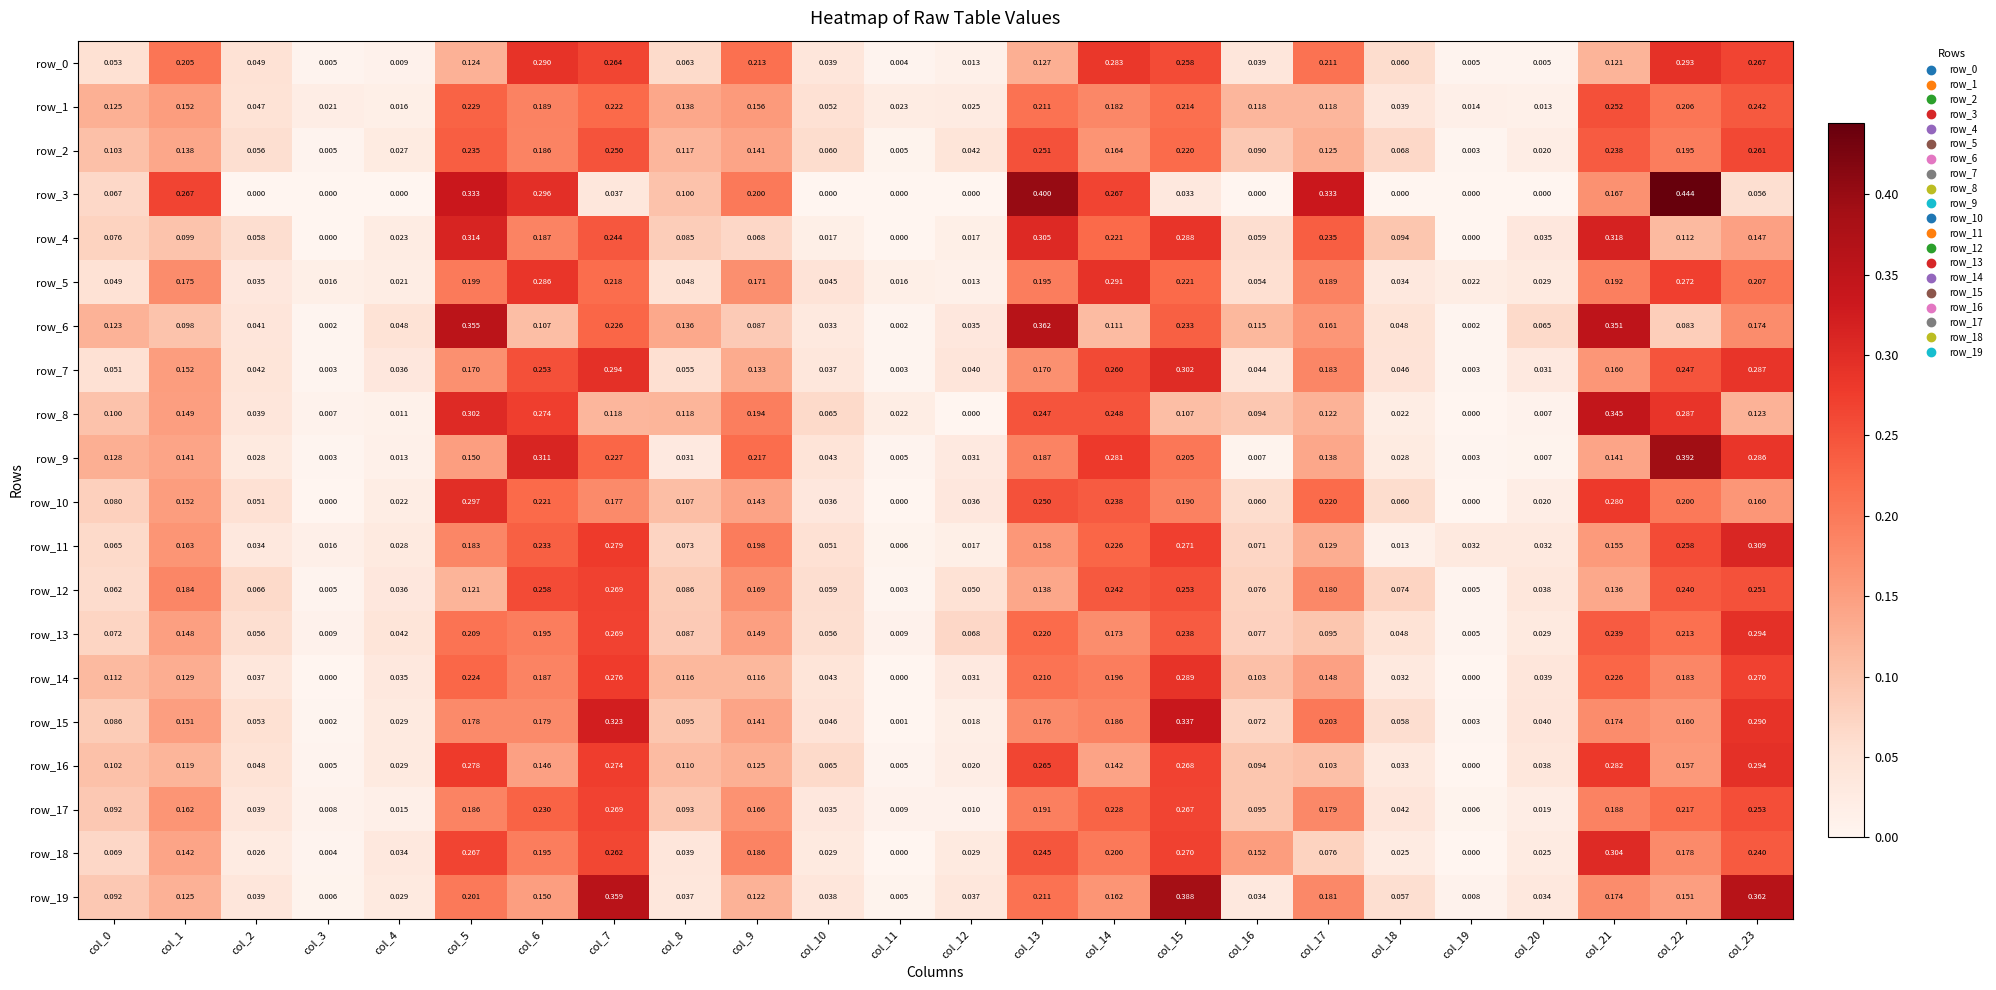

Is the value of row_15 at col_9 greater than the value of row_19 at col_12?

Yes